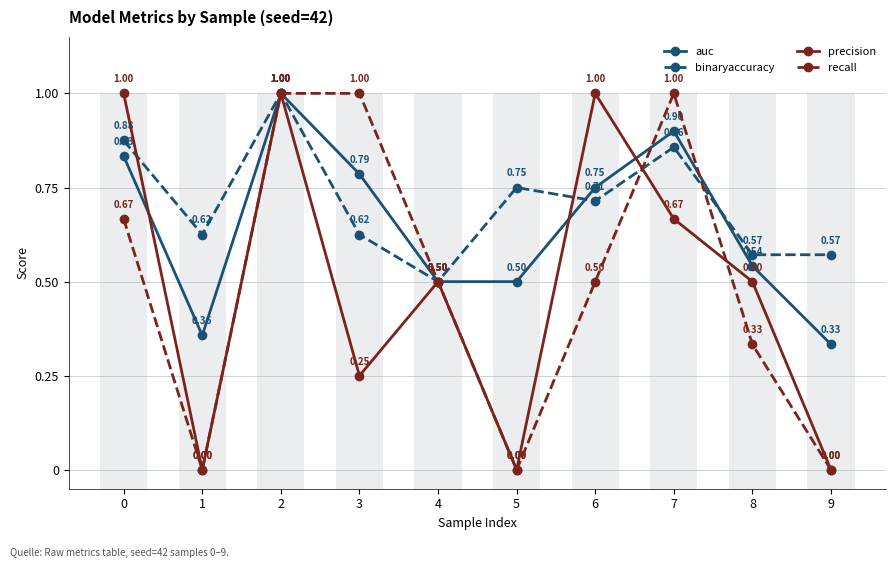

What is the sum of the auc values at 2 and 9?

1.3